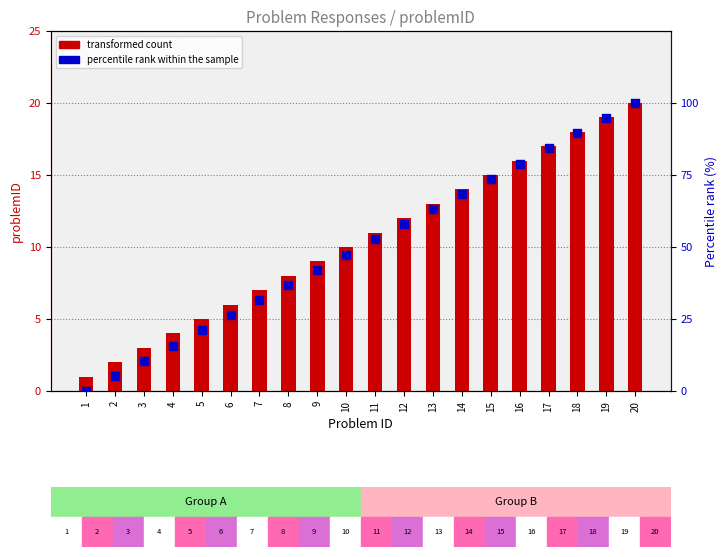

Which series reaches the minimum Y coordinate?

percentile rank within the sample